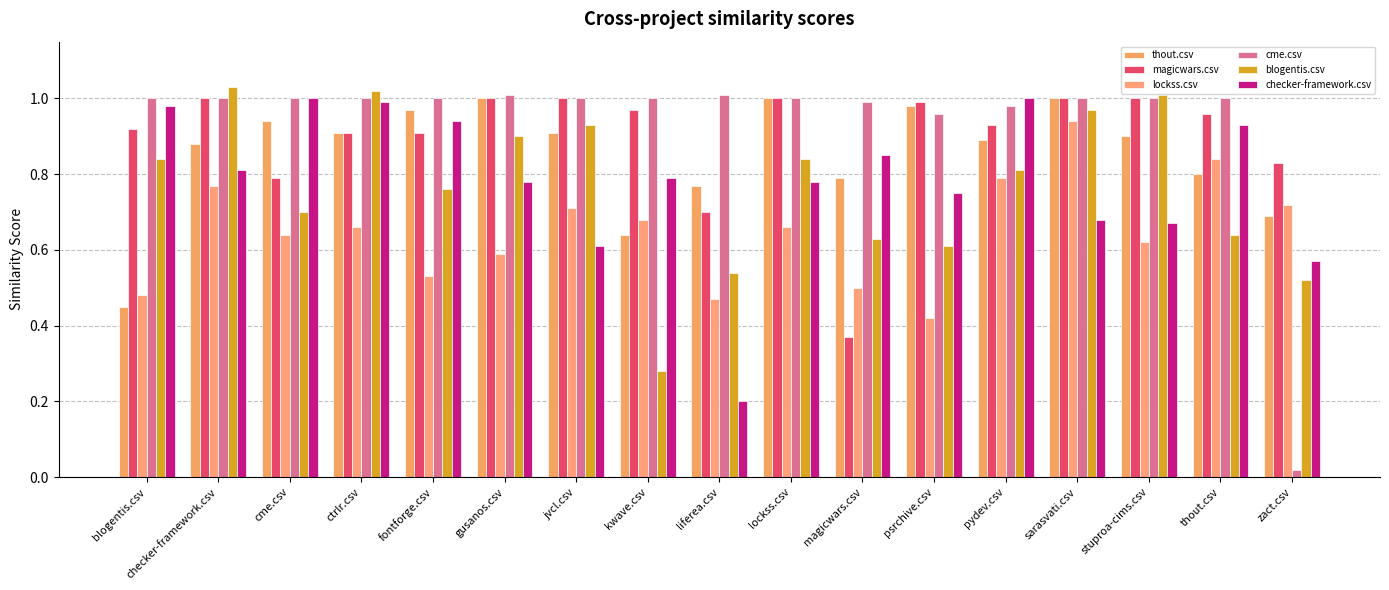

Reading right to left, extract all data points from this chart.

thout.csv: zact.csv=0.7	thout.csv=0.8	stuproa-cims.csv=0.9	sarasvati.csv=1.0	pydev.csv=0.9	psrchive.csv=1.0	magicwars.csv=0.8	lockss.csv=1.0	liferea.csv=0.8	kwave.csv=0.6	jvcl.csv=0.9	gusanos.csv=1.0	fontforge.csv=1.0	ctrlr.csv=0.9	cme.csv=0.9	checker-framework.csv=0.9	blogentis.csv=0.5
magicwars.csv: zact.csv=0.8	thout.csv=1.0	stuproa-cims.csv=1.0	sarasvati.csv=1.0	pydev.csv=0.9	psrchive.csv=1.0	magicwars.csv=0.4	lockss.csv=1.0	liferea.csv=0.7	kwave.csv=1.0	jvcl.csv=1.0	gusanos.csv=1.0	fontforge.csv=0.9	ctrlr.csv=0.9	cme.csv=0.8	checker-framework.csv=1.0	blogentis.csv=0.9
lockss.csv: zact.csv=0.7	thout.csv=0.8	stuproa-cims.csv=0.6	sarasvati.csv=0.9	pydev.csv=0.8	psrchive.csv=0.4	magicwars.csv=0.5	lockss.csv=0.7	liferea.csv=0.5	kwave.csv=0.7	jvcl.csv=0.7	gusanos.csv=0.6	fontforge.csv=0.5	ctrlr.csv=0.7	cme.csv=0.6	checker-framework.csv=0.8	blogentis.csv=0.5
cme.csv: zact.csv=0.0	thout.csv=1.0	stuproa-cims.csv=1.0	sarasvati.csv=1.0	pydev.csv=1.0	psrchive.csv=1.0	magicwars.csv=1.0	lockss.csv=1.0	liferea.csv=1.0	kwave.csv=1.0	jvcl.csv=1.0	gusanos.csv=1.0	fontforge.csv=1.0	ctrlr.csv=1.0	cme.csv=1.0	checker-framework.csv=1.0	blogentis.csv=1.0
blogentis.csv: zact.csv=0.5	thout.csv=0.6	stuproa-cims.csv=1.0	sarasvati.csv=1.0	pydev.csv=0.8	psrchive.csv=0.6	magicwars.csv=0.6	lockss.csv=0.8	liferea.csv=0.5	kwave.csv=0.3	jvcl.csv=0.9	gusanos.csv=0.9	fontforge.csv=0.8	ctrlr.csv=1.0	cme.csv=0.7	checker-framework.csv=1.0	blogentis.csv=0.8
checker-framework.csv: zact.csv=0.6	thout.csv=0.9	stuproa-cims.csv=0.7	sarasvati.csv=0.7	pydev.csv=1.0	psrchive.csv=0.8	magicwars.csv=0.8	lockss.csv=0.8	liferea.csv=0.2	kwave.csv=0.8	jvcl.csv=0.6	gusanos.csv=0.8	fontforge.csv=0.9	ctrlr.csv=1.0	cme.csv=1.0	checker-framework.csv=0.8	blogentis.csv=1.0